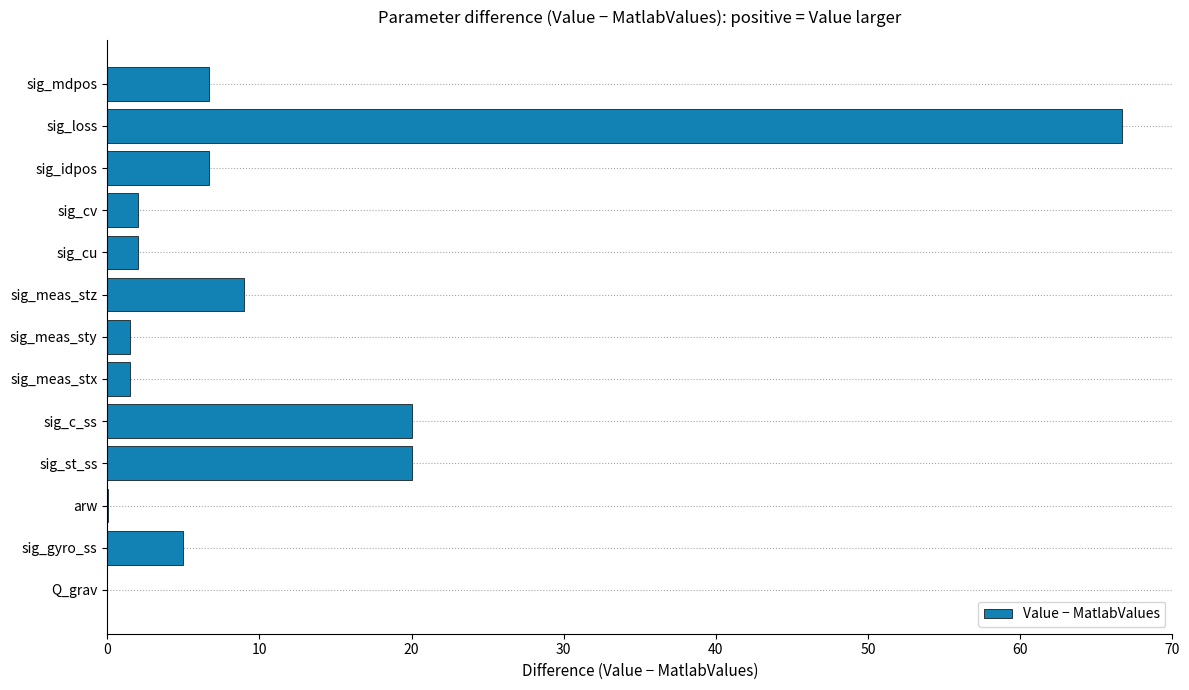

Is it true that the value at Q_grav is 0.0?

True